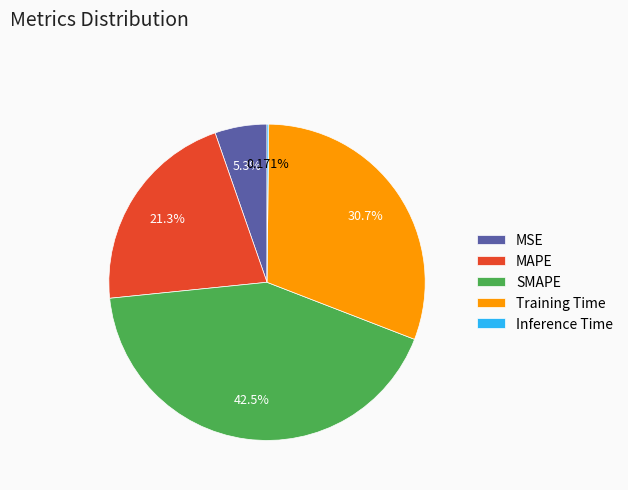

Does MAPE represent more than half of the total?

No